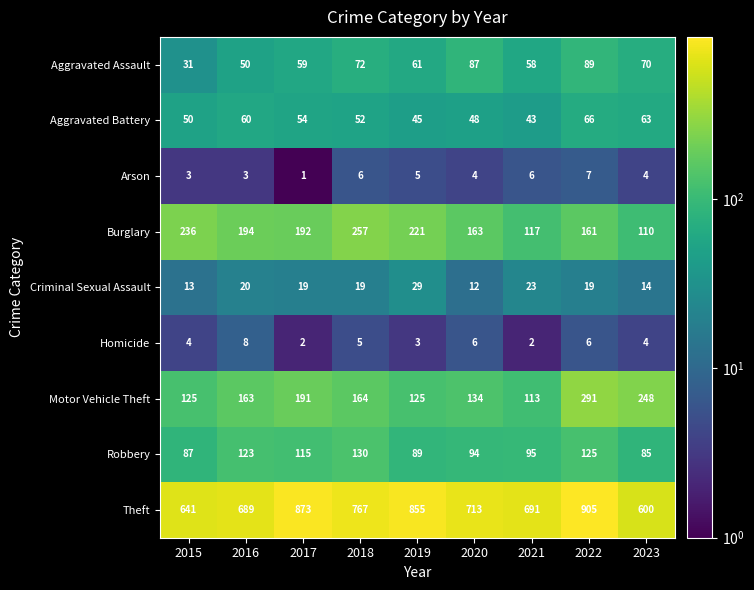

At which category does the chart reach its minimum across all series?

2017